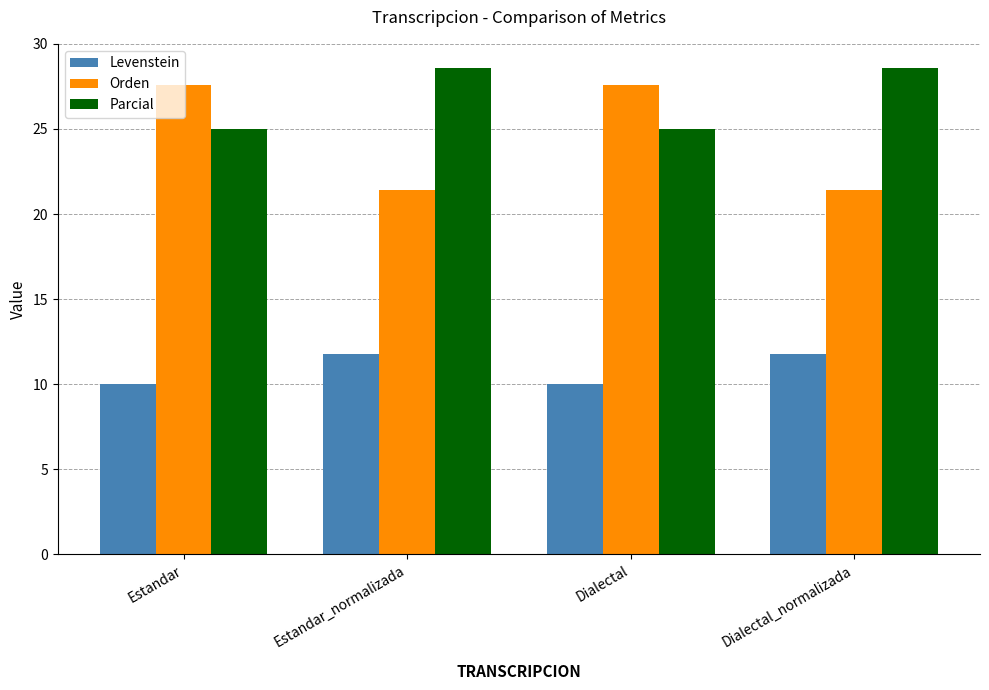

Count the Levenstein values in the range 9 to 11.

2